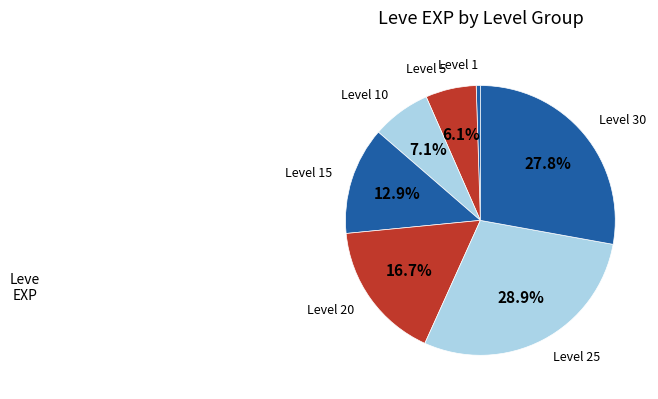

Count the number of slices in the pie.

7